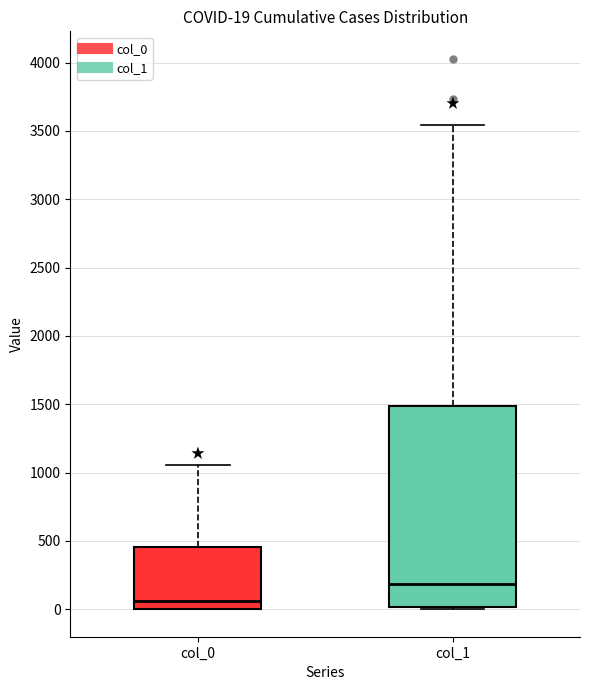

Comparing the boxes themselves (not the whiskers), which one is the tallest?

col_1